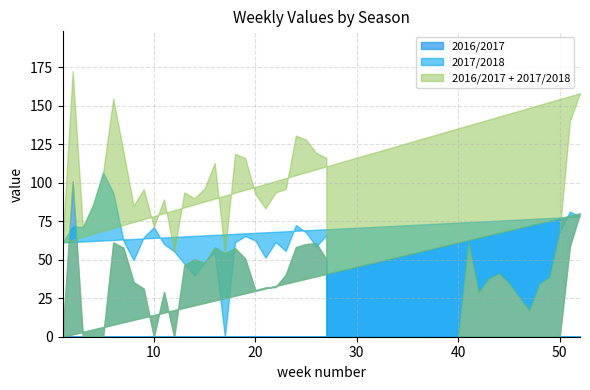

True or false: the data shows 27 at 32.

False